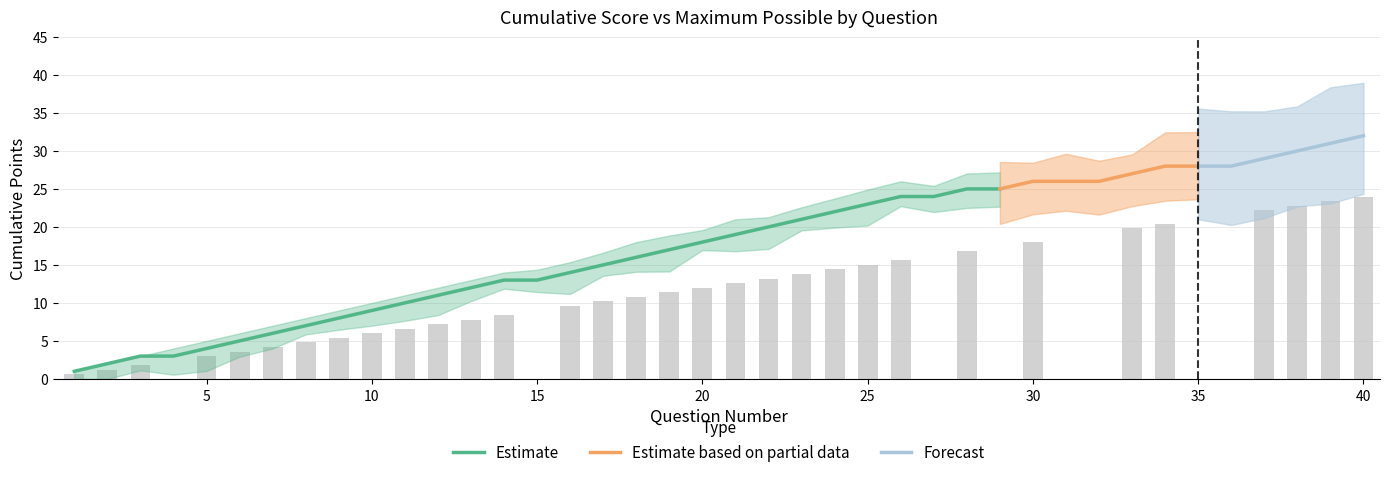

Is it true that Estimate equals 13 at 15?

True